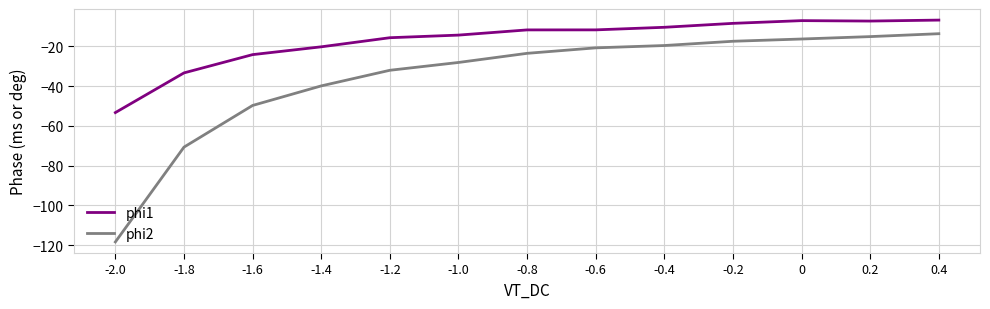

What is the difference between the second highest and second lowest values in the phi2 series?

55.5